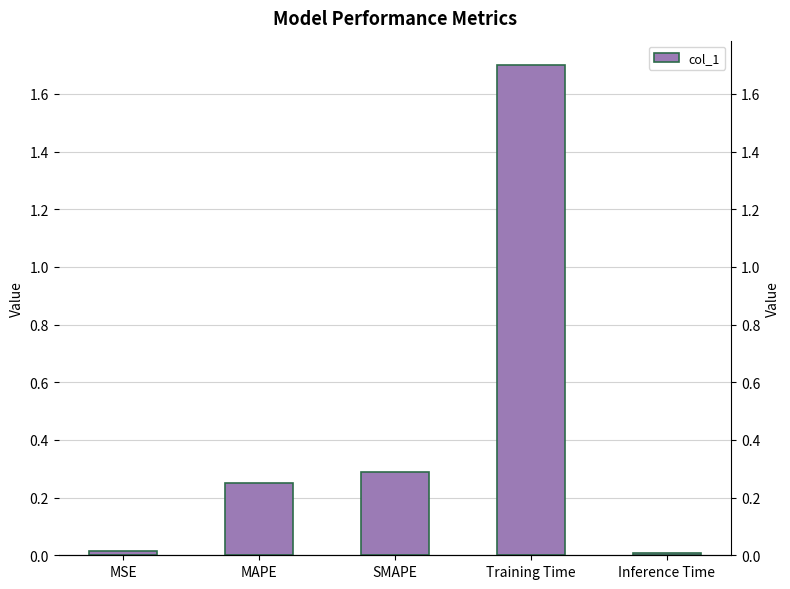

The value at MAPE is 0.3. True or false?

False